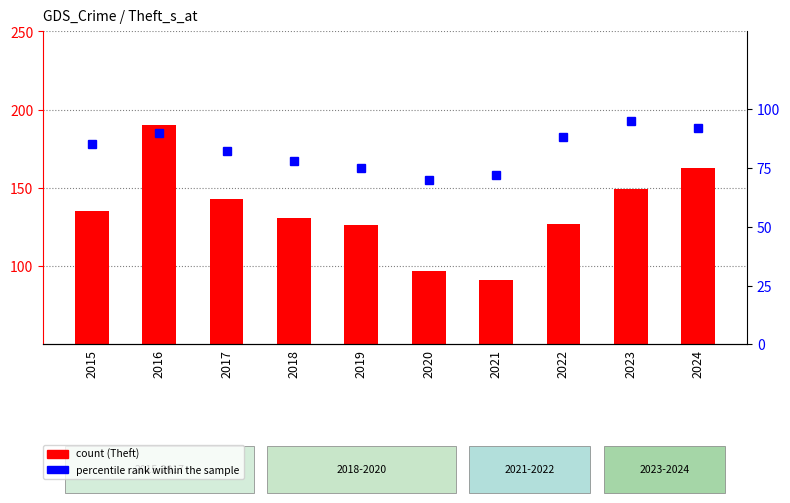

Rank the series at 2022 from lowest to highest value.

percentile rank within the sample, count